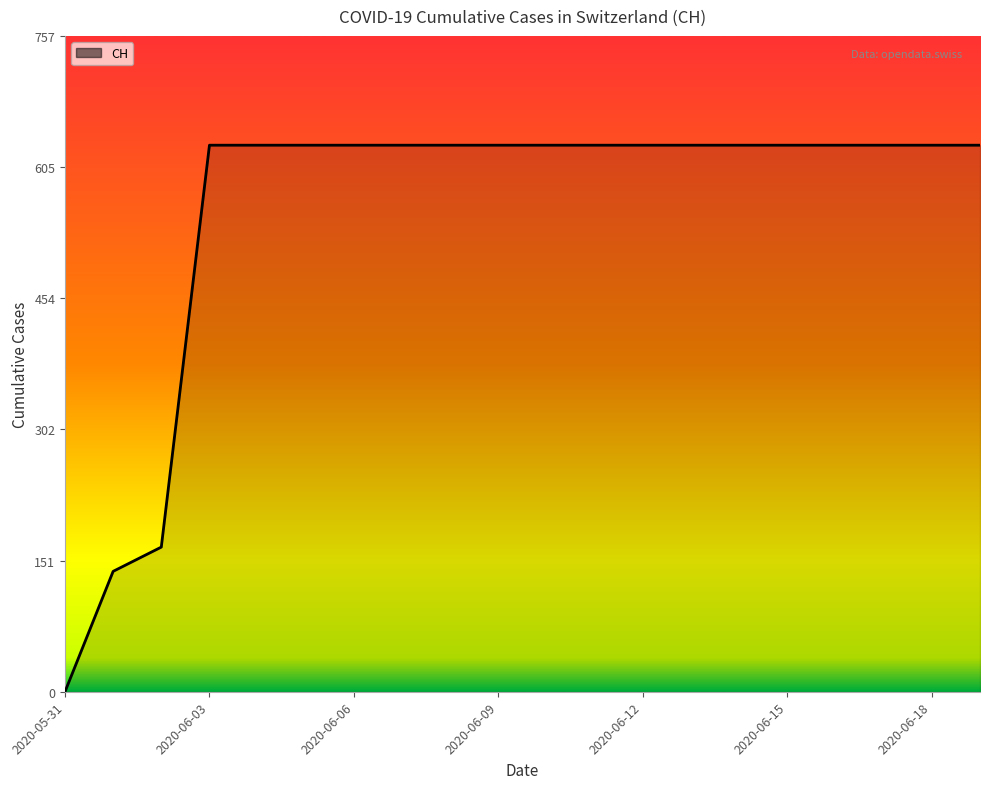

What is the maximum value shown in the chart?

631